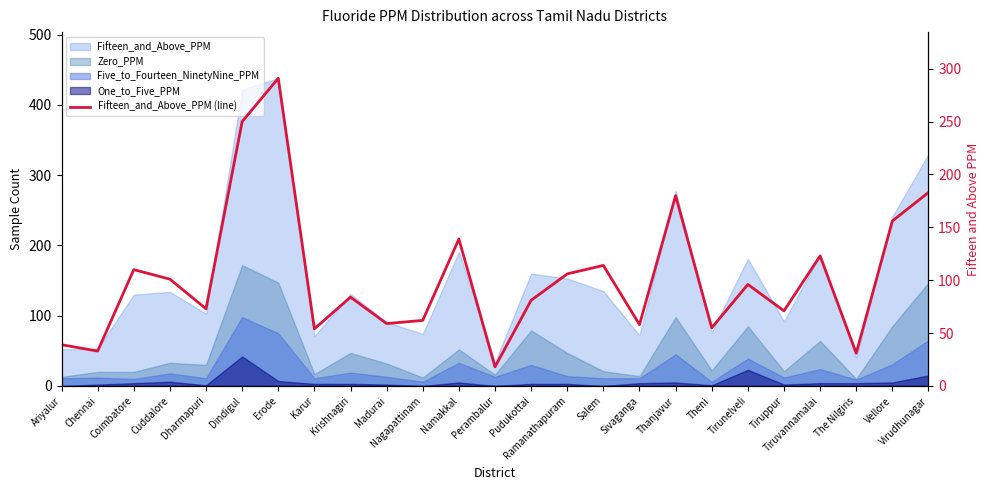

What is the average value?

103